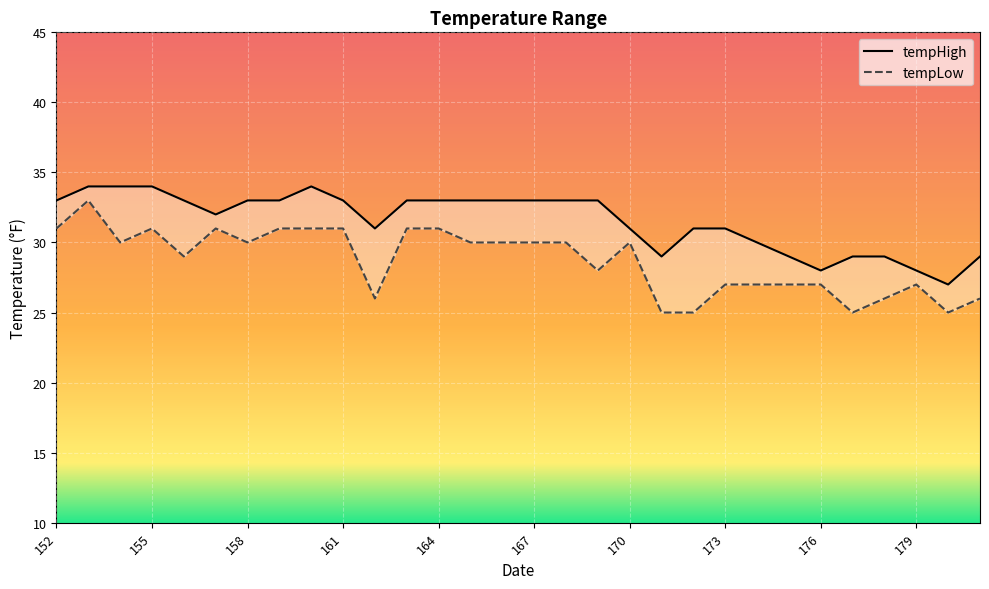

What is the minimum value for tempLow?

25